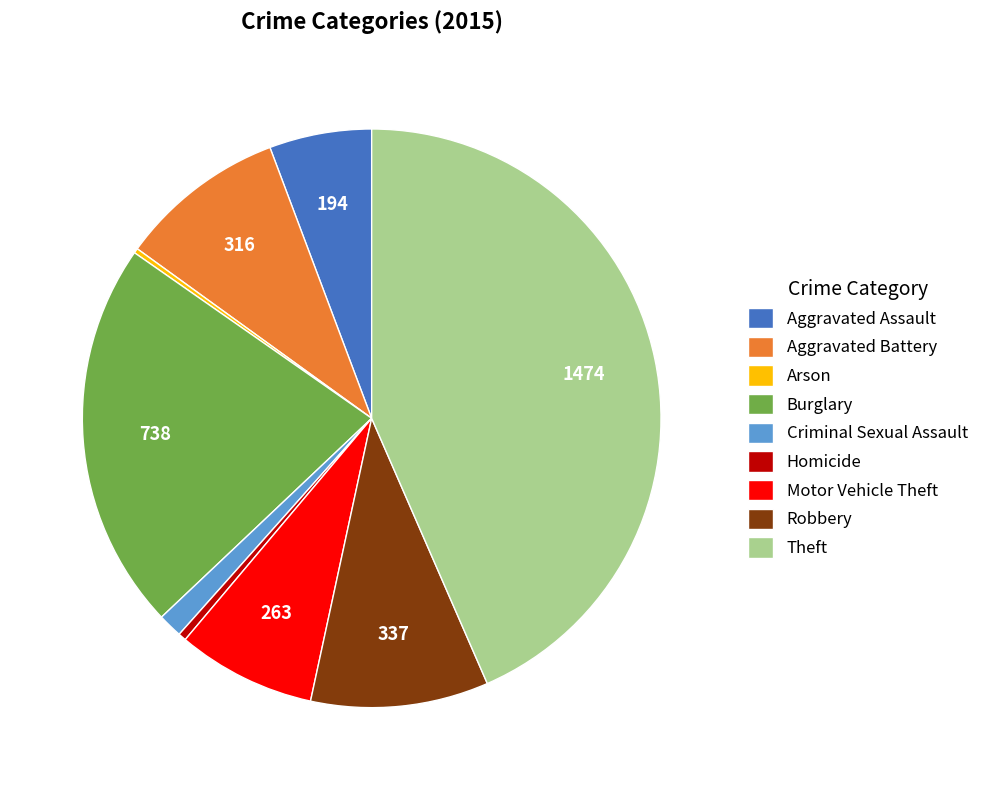

Which category has the biggest portion of the pie?

Theft